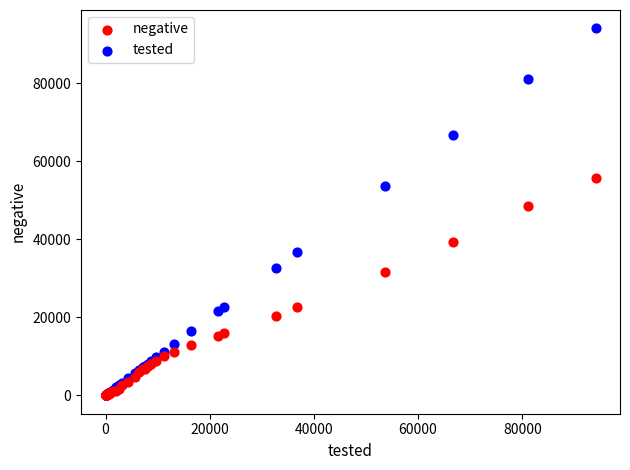

In the tested series, what Y value is closest to 47028?

53553